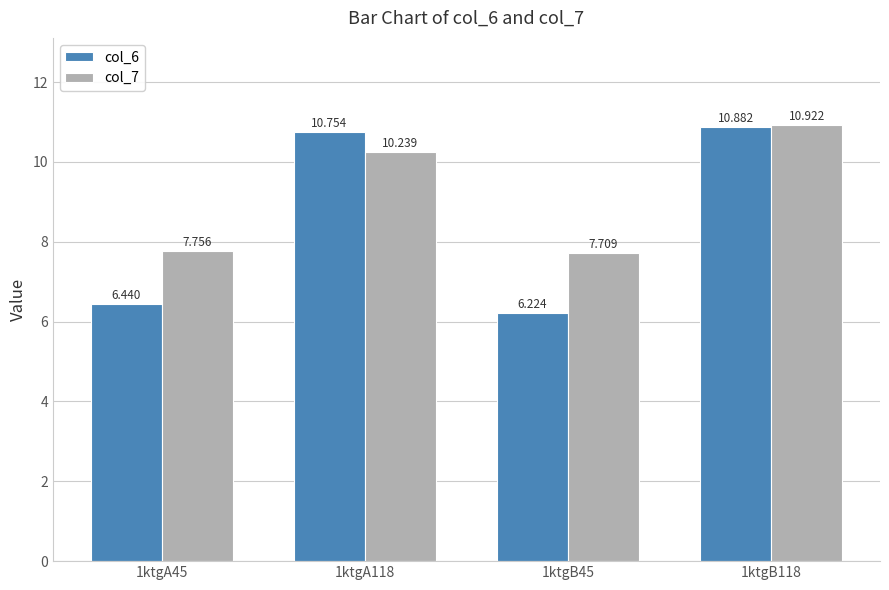

Rank the series by their average value, from highest to lowest.

col_7, col_6